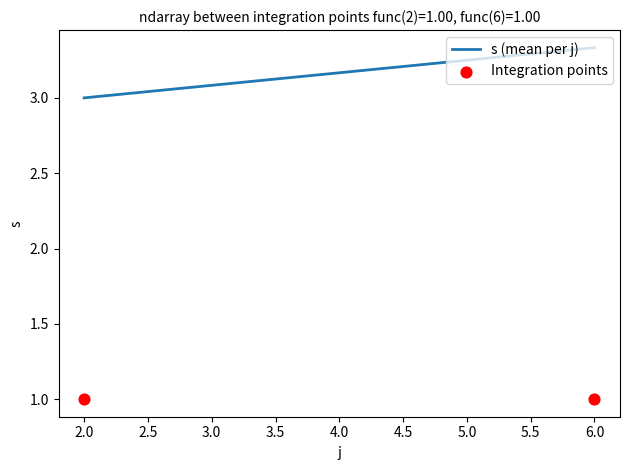

Which series contains the lowest Y value?

Integration points